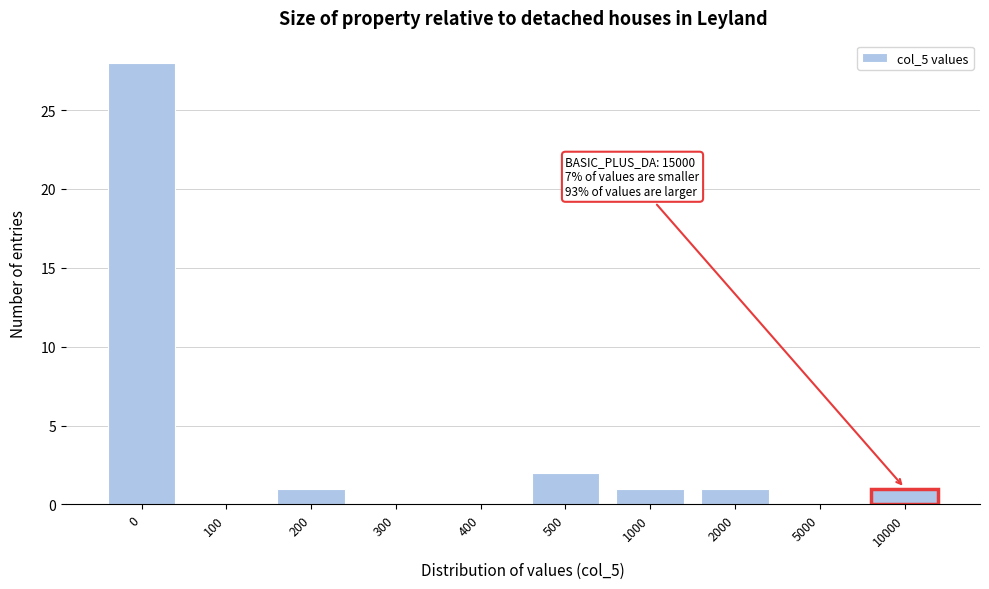

Reading left to right, transcribe all the data shown in this chart.

0=28	100=0	200=1	300=0	400=0	500=2	1000=1	2000=1	5000=0	10000=1